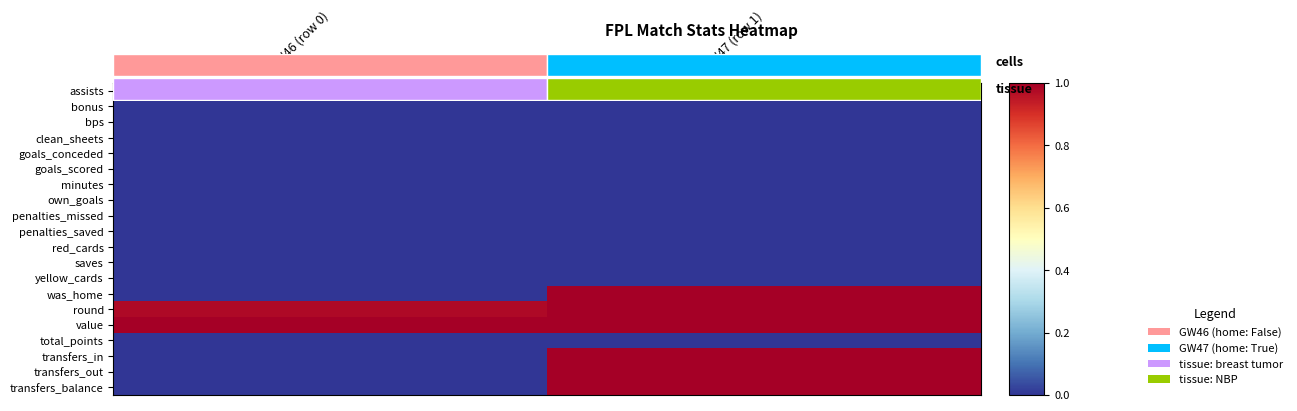

True or false: transfers_out has a value of 0.7 at GW47 (row 1).

False